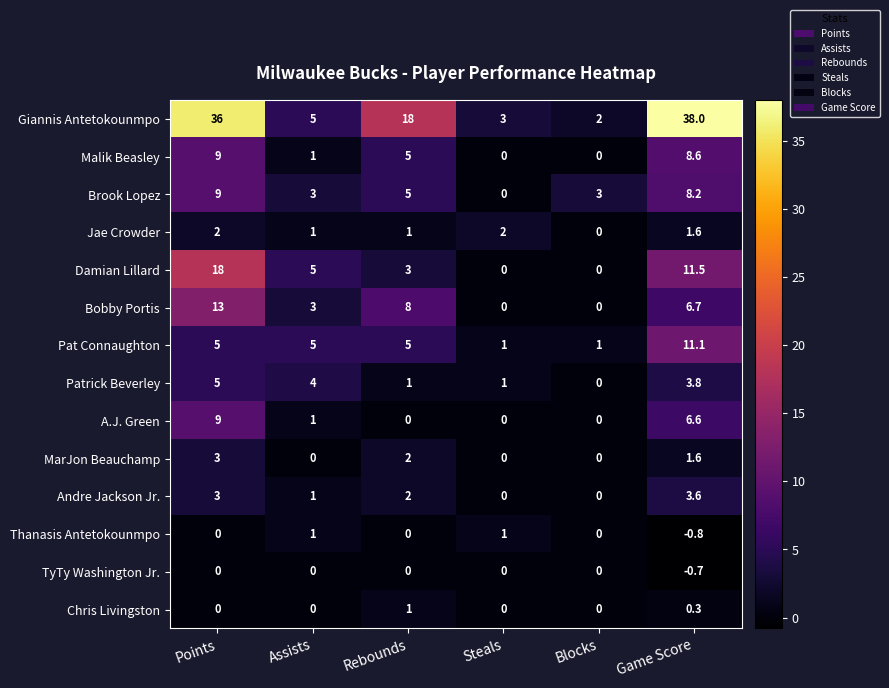

Is it true that MarJon Beauchamp equals 2.0 at Assists?

False